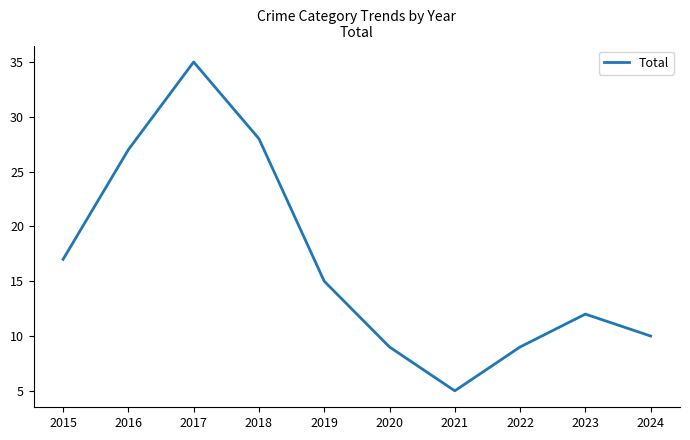

What is the difference between the maximum and second lowest values?

26